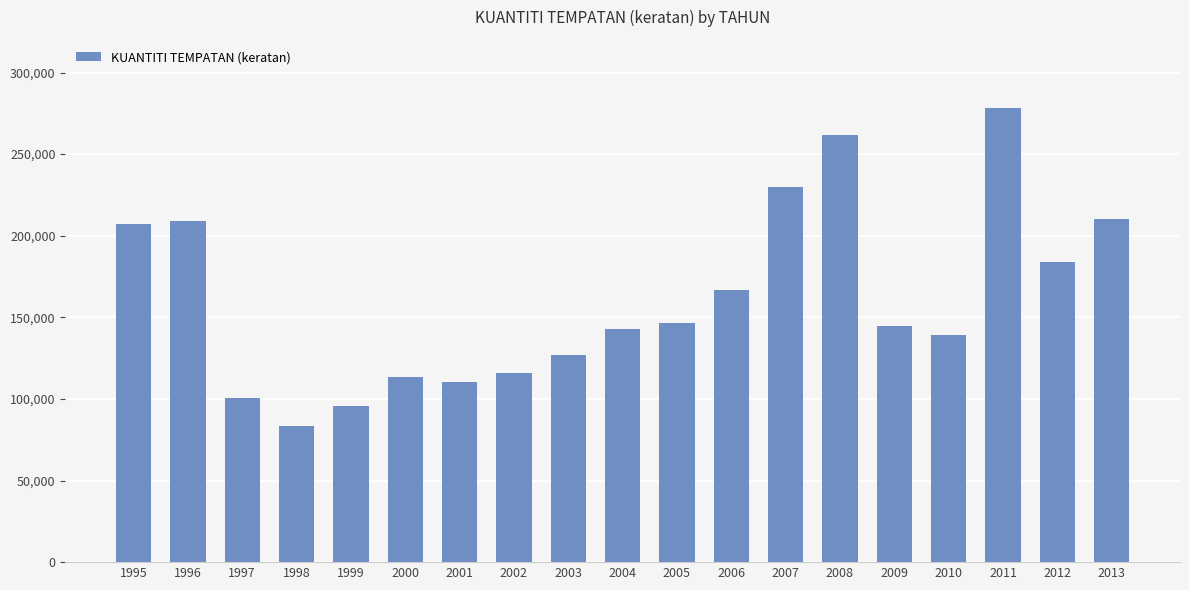

Approximately how many times larger is the value at 2007 compared to 2008?

0.9